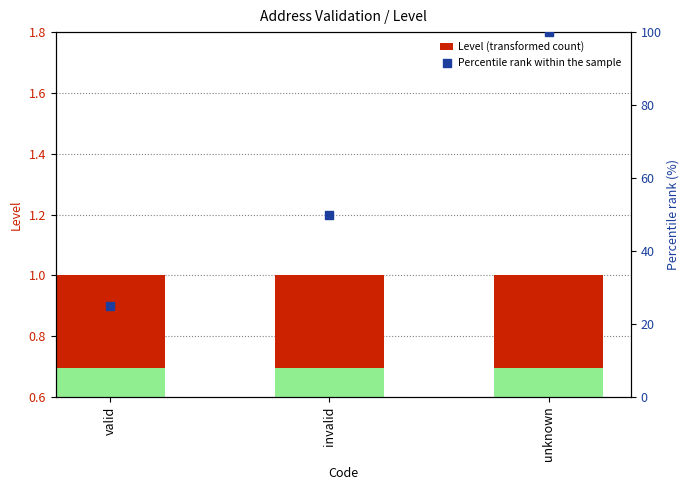

Which series has the largest total across all categories?

Percentile rank within the sample